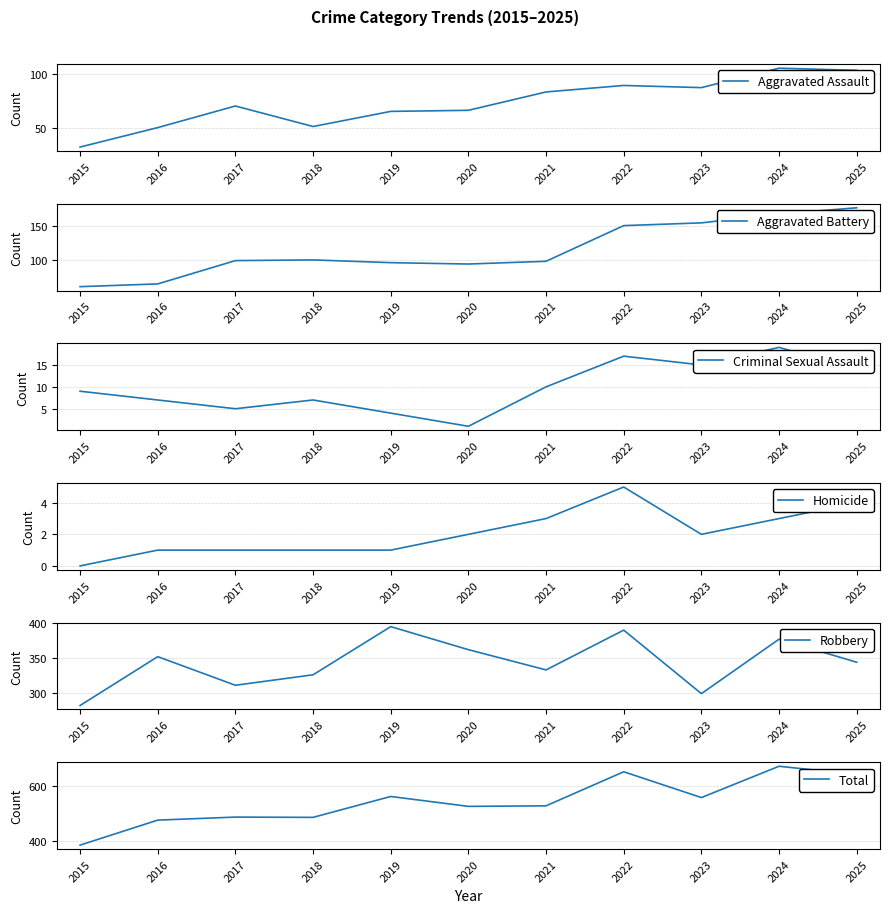

List the series in order of their peak value, lowest first.

Homicide, Criminal Sexual Assault, Aggravated Assault, Aggravated Battery, Robbery, Total